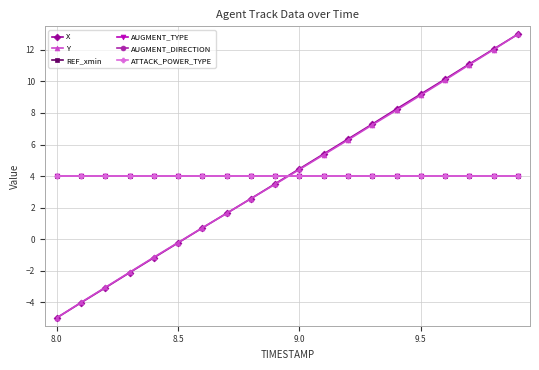

What are all the series names shown in the legend?

X, Y, REF_xmin, AUGMENT_TYPE, AUGMENT_DIRECTION, ATTACK_POWER_TYPE